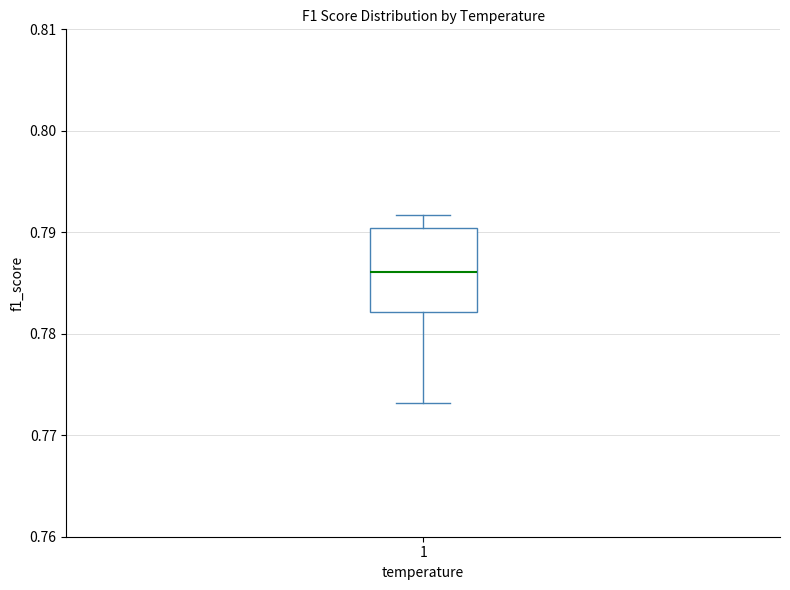

Transcribe this box plot: give where the median line is, the range the box spans, and where the two whiskers end, as read against the y-axis. The values are not printed on the chart, so give them approximately, as read against the axis.

median 0.786, box 0.782 to 0.790, whiskers 0.773 to 0.792